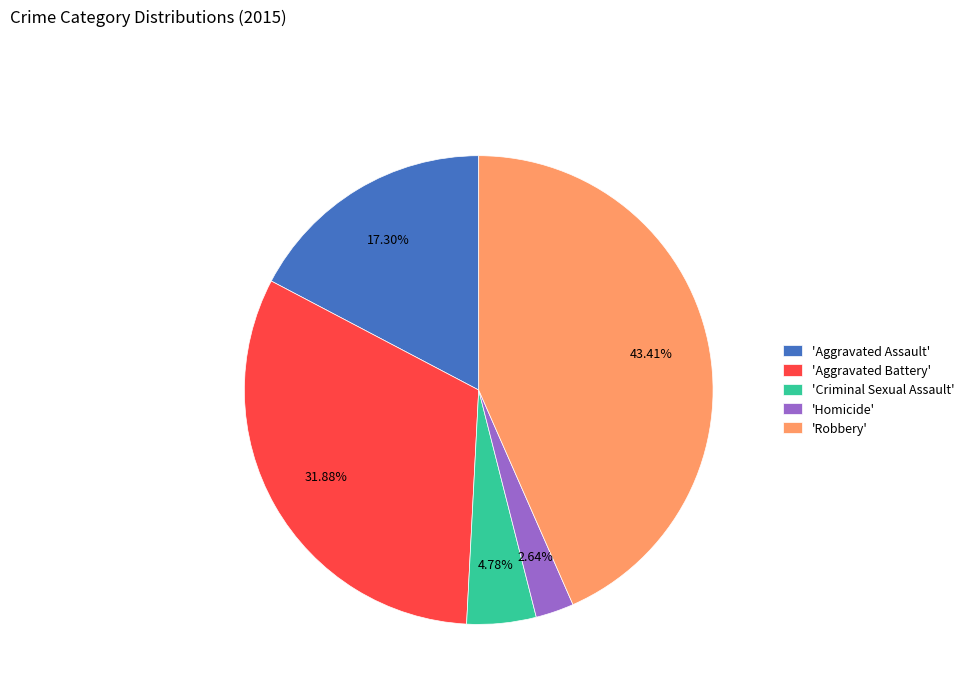

To the nearest percent, what is the average slice percentage?

20%